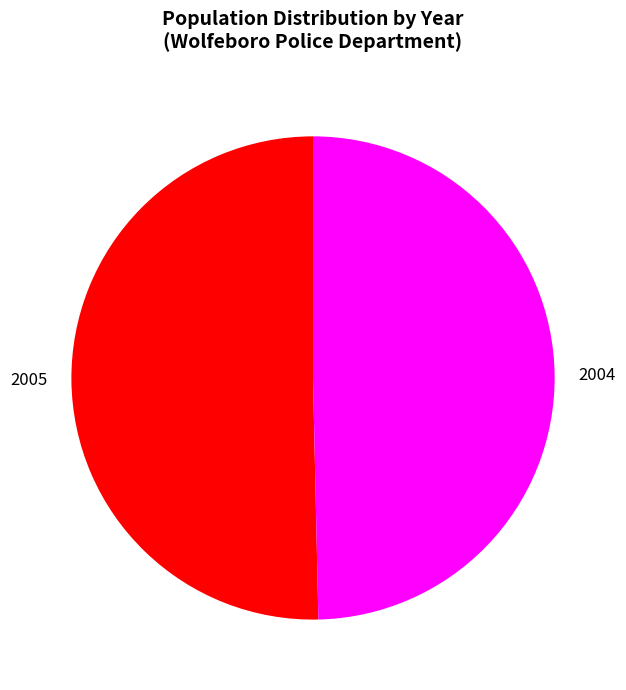

Which slice is the largest?

2005